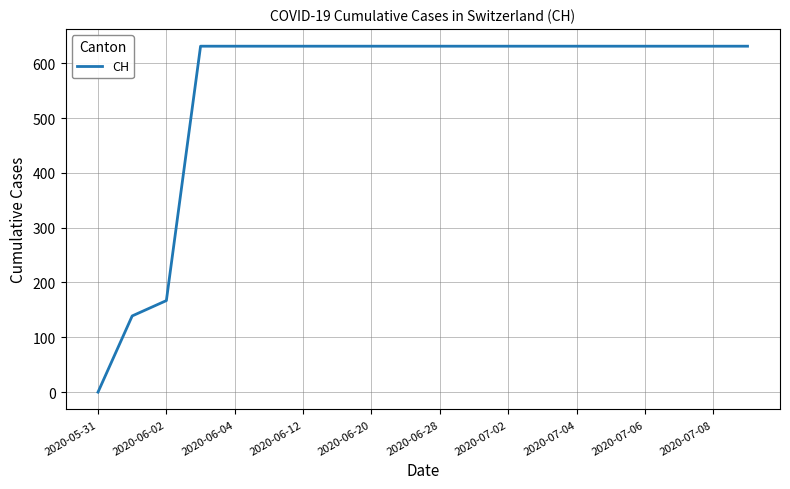

What is the average value?

552